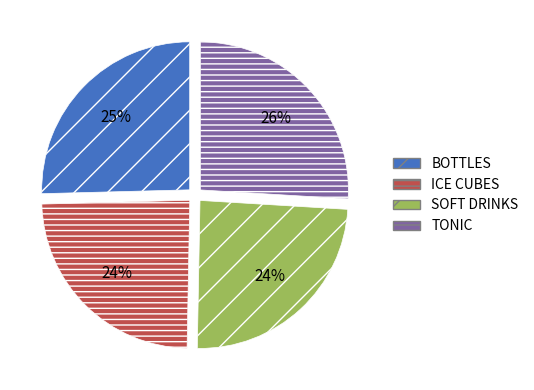

How many segments does this pie chart have?

4